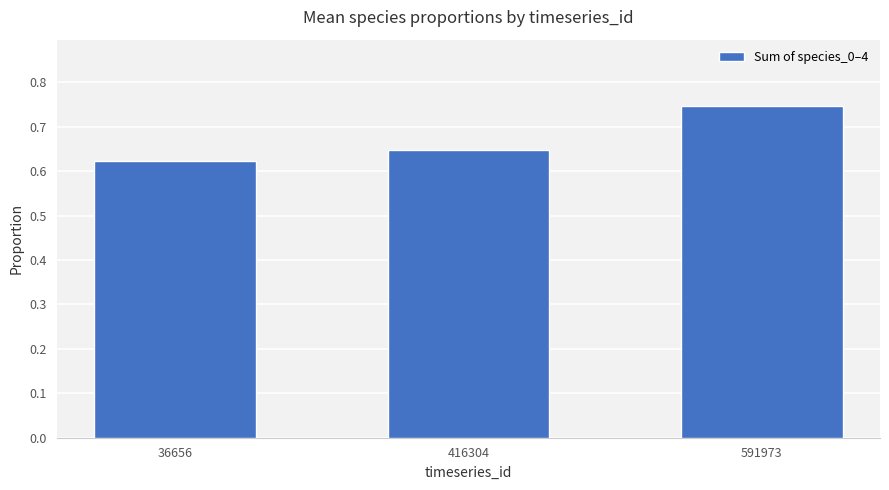

Are the bars horizontal?

No